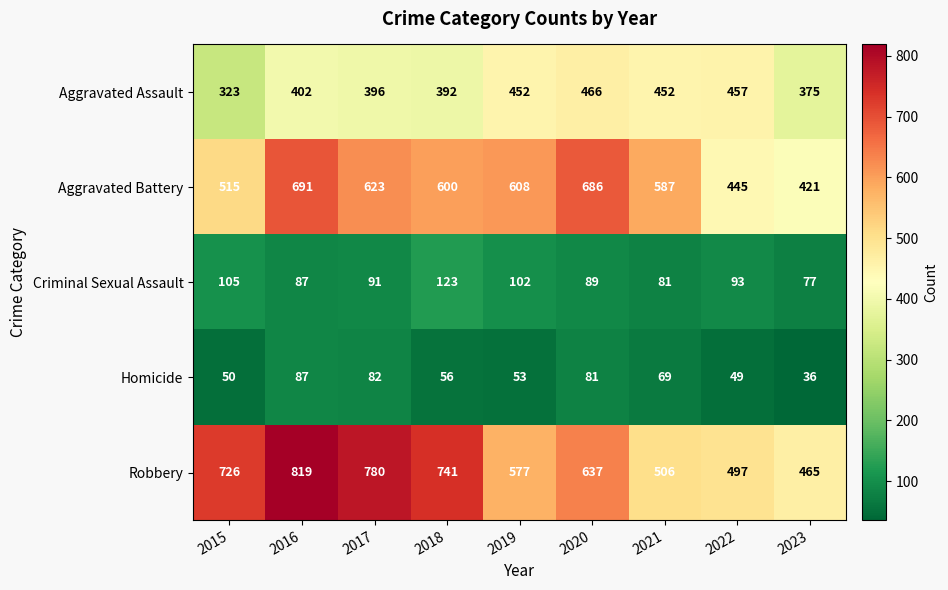

How many series are shown in this chart?

5